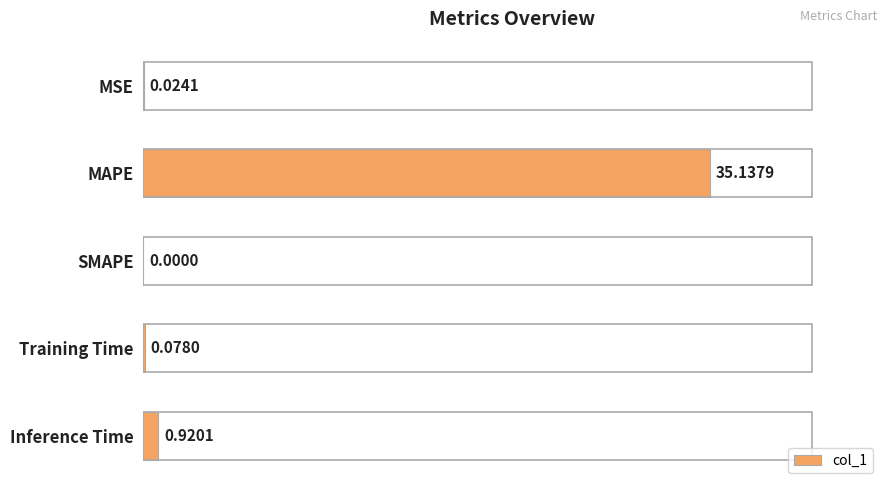

What is the sum of all values?

36.2